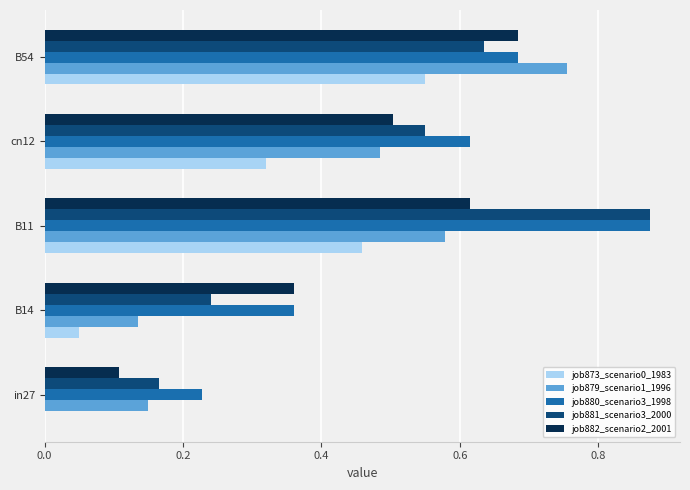

What is the sum of all job882_scenario2_2001 values?

2.3